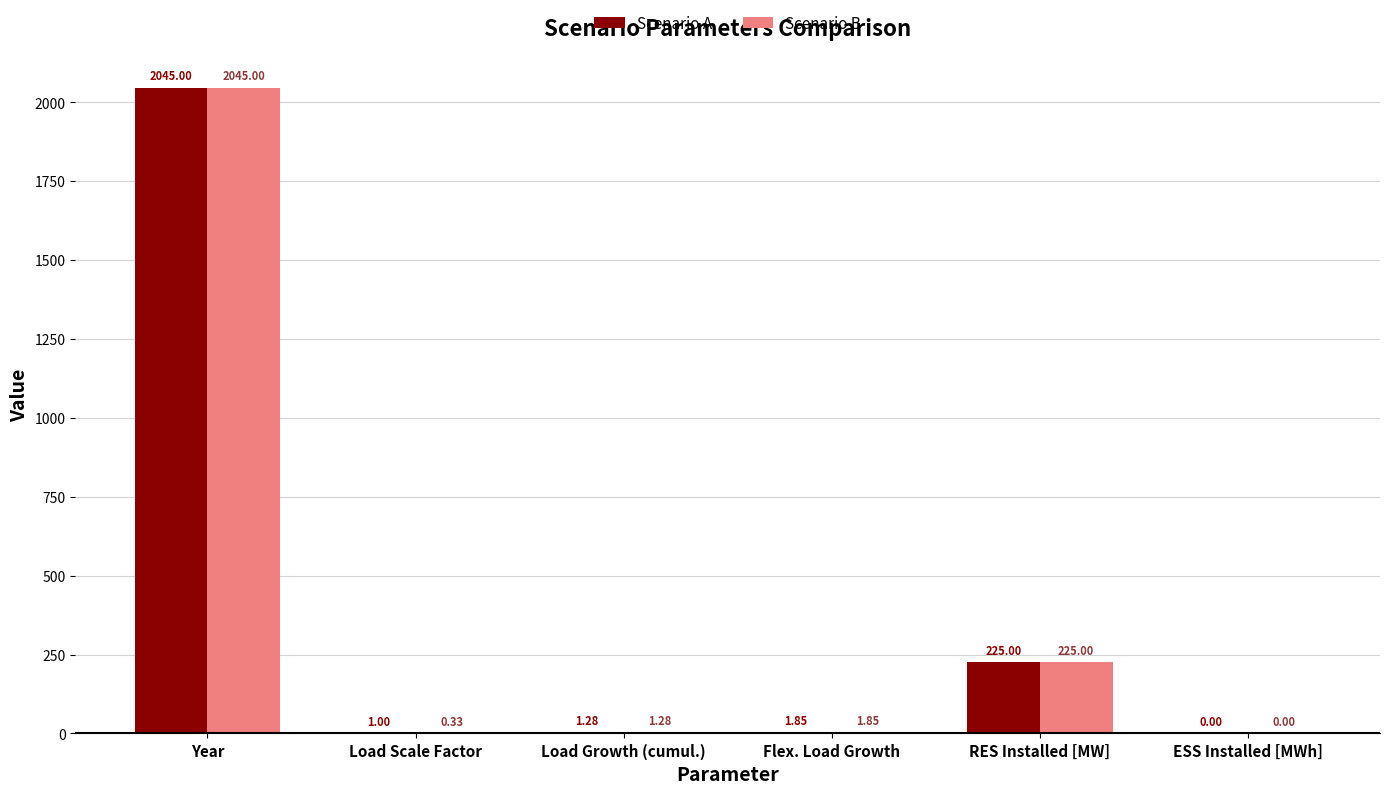

What are all the series names shown in the legend?

Scenario A, Scenario B